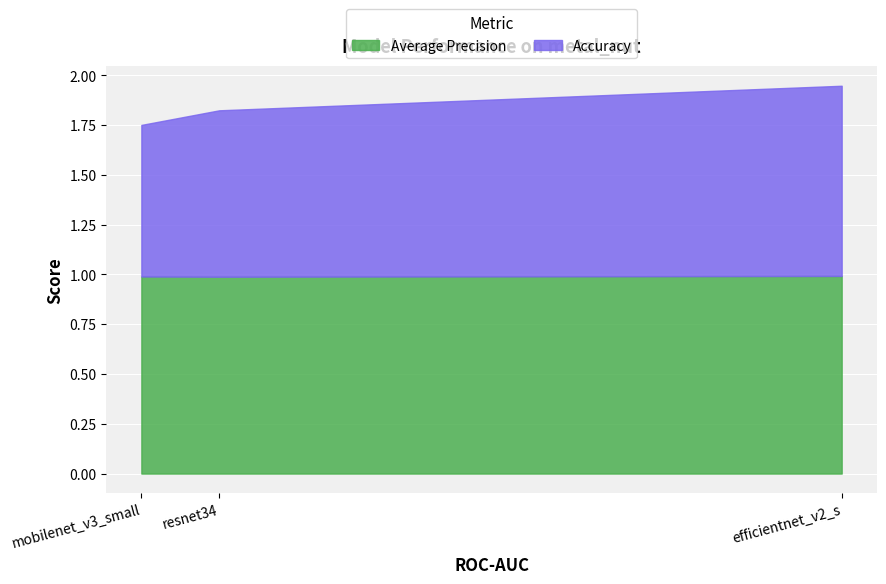

What is the difference between the highest and lowest values at mobilenet_v3_small?

0.2